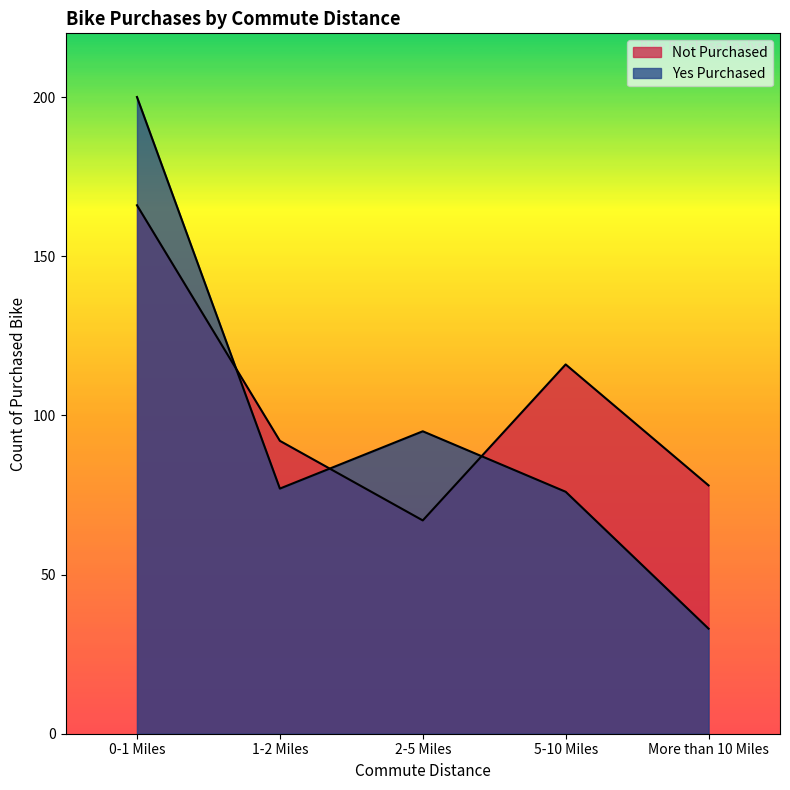

Where is the first local maximum for Not Purchased?

5-10 Miles